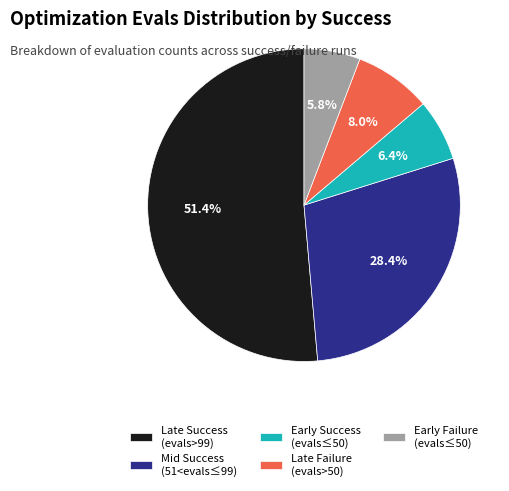

Which category accounts for the majority?

Late Success (evals>99)